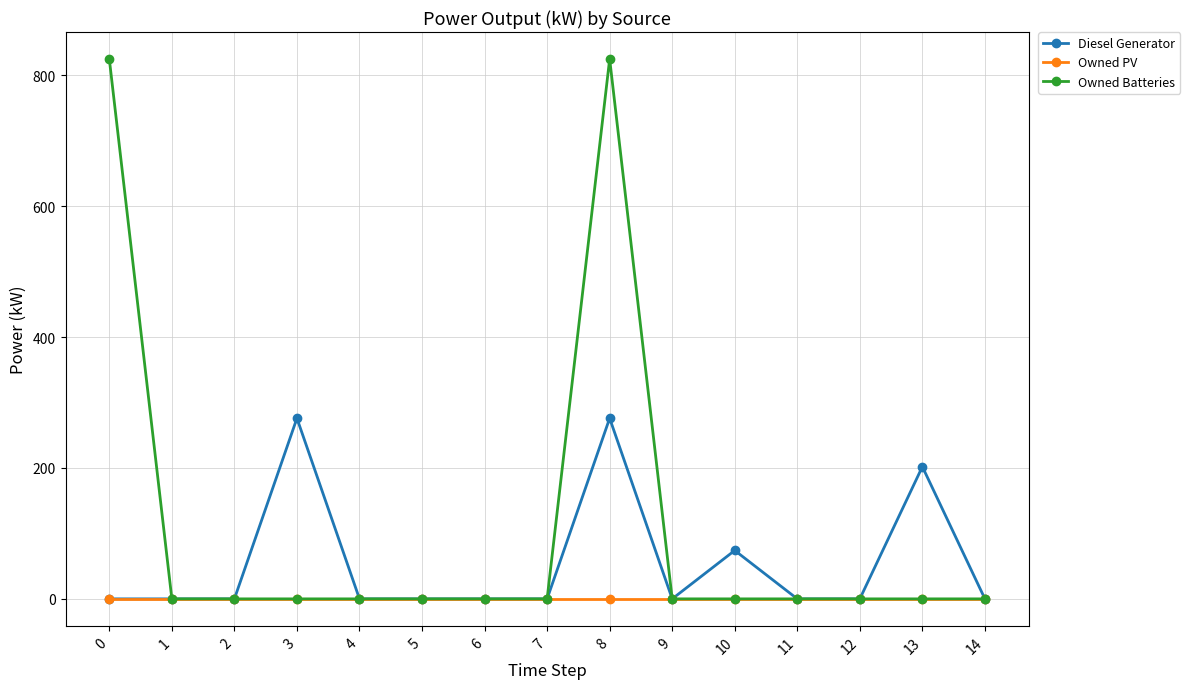

Reading left to right, what are all the values shown in this chart?

Diesel Generator: 0	0	0	276	0	0	0	0	276	0	74	0	0	202	0
Owned PV: 0	0	0	0	0	0	0	0	0	0	0	0	0	0	0
Owned Batteries: 825	0	0	0	0	0	0	0	825	0	0	0	0	0	0